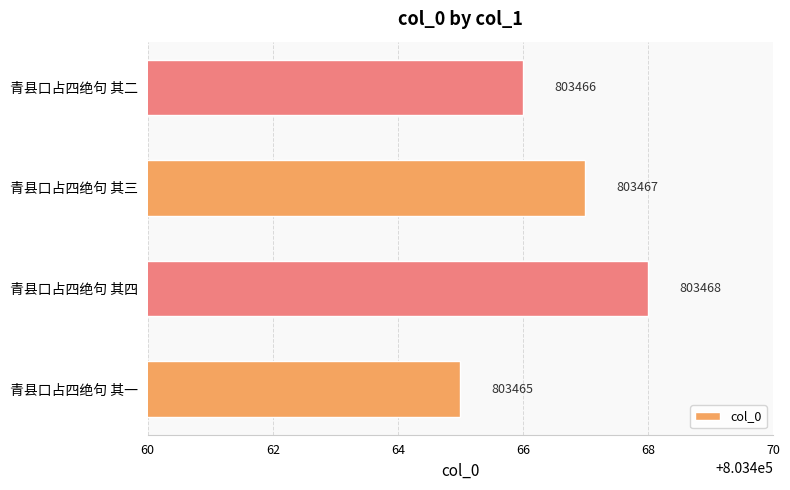

True or false: the data shows 1341838 at 青县口占四绝句 其一.

False